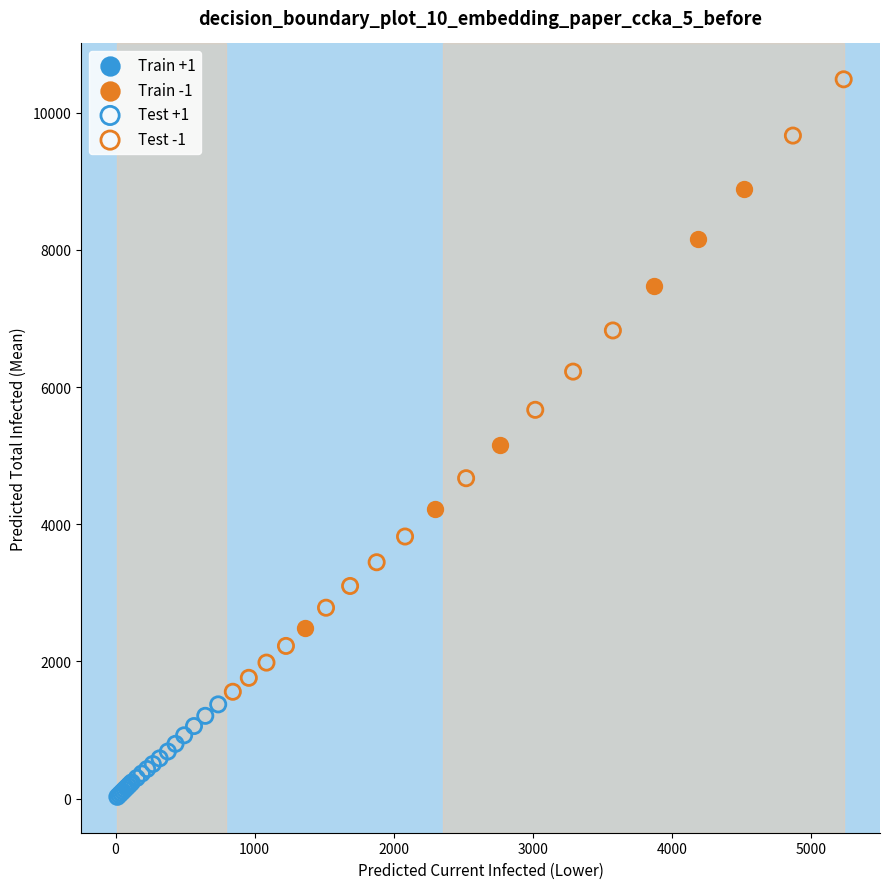

Which series has the widest spread of Y values?

Test -1